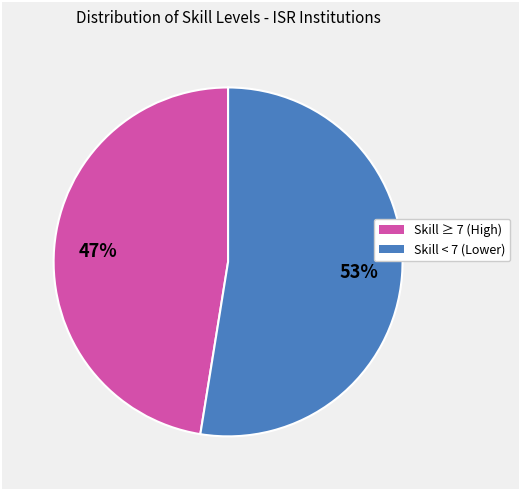

Is there a majority slice in this chart?

Yes